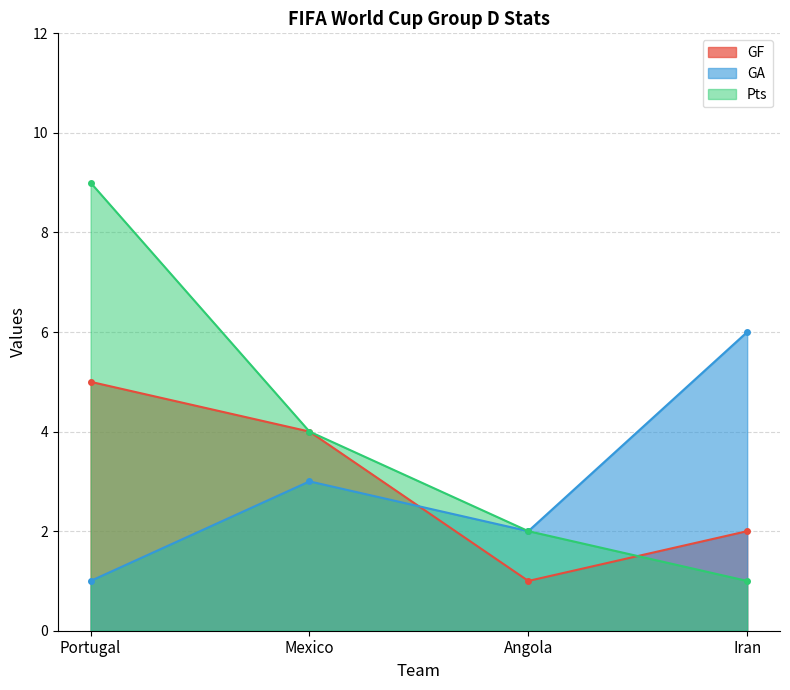

Reading left to right, transcribe all the data shown in this chart.

GF: Portugal=5	Mexico=4	Angola=1	Iran=2
GA: Portugal=1	Mexico=3	Angola=2	Iran=6
Pts: Portugal=9	Mexico=4	Angola=2	Iran=1